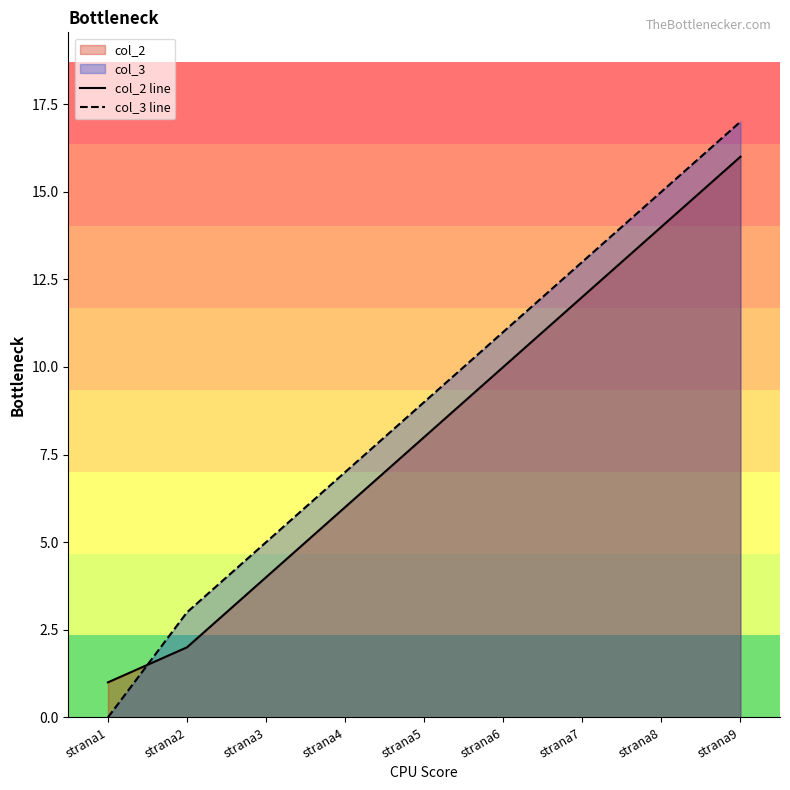

What is the sum of all col_3 line values?

80